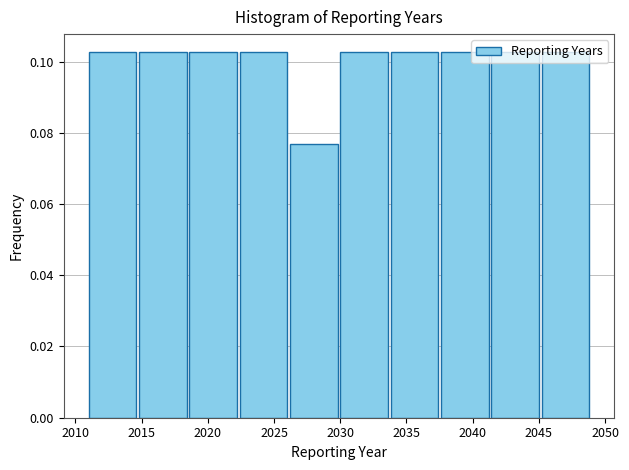

What is the height of the bar covering 2026.2 to 2030.0 on the x-axis? Neither the bar edges nor the heights are printed on the chart, so give them approximately, as read against the axes.

0.076